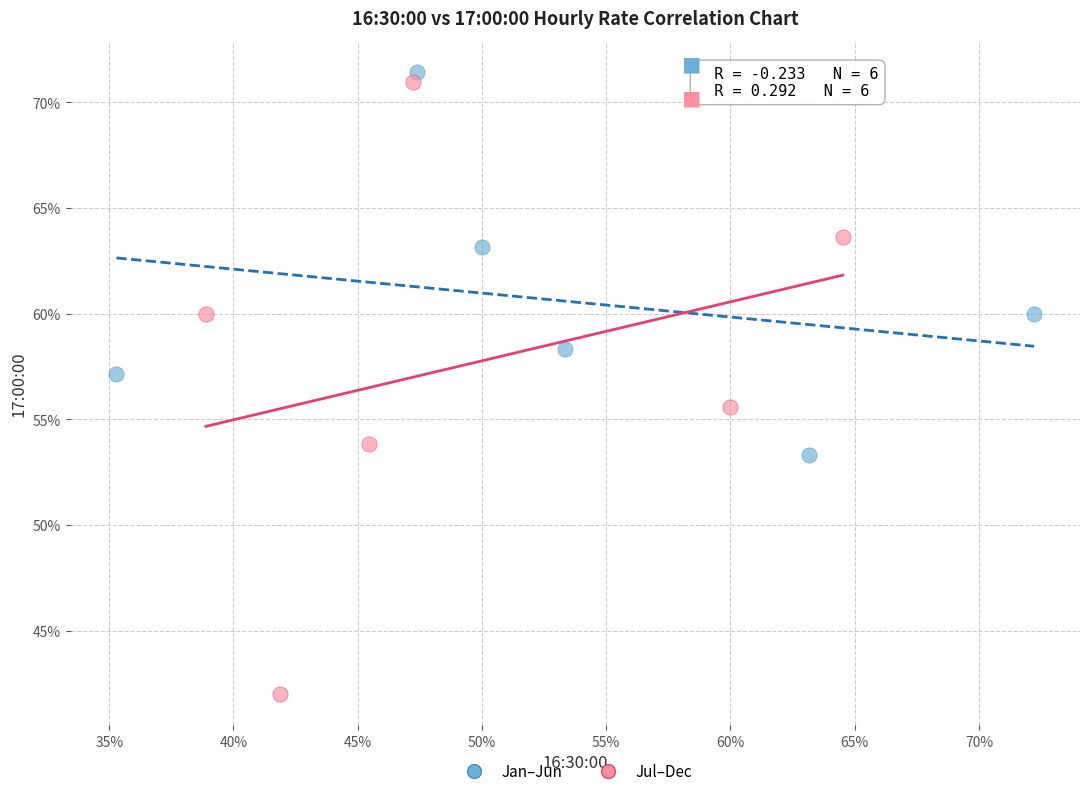

Which series contains the lowest Y value?

Jul–Dec